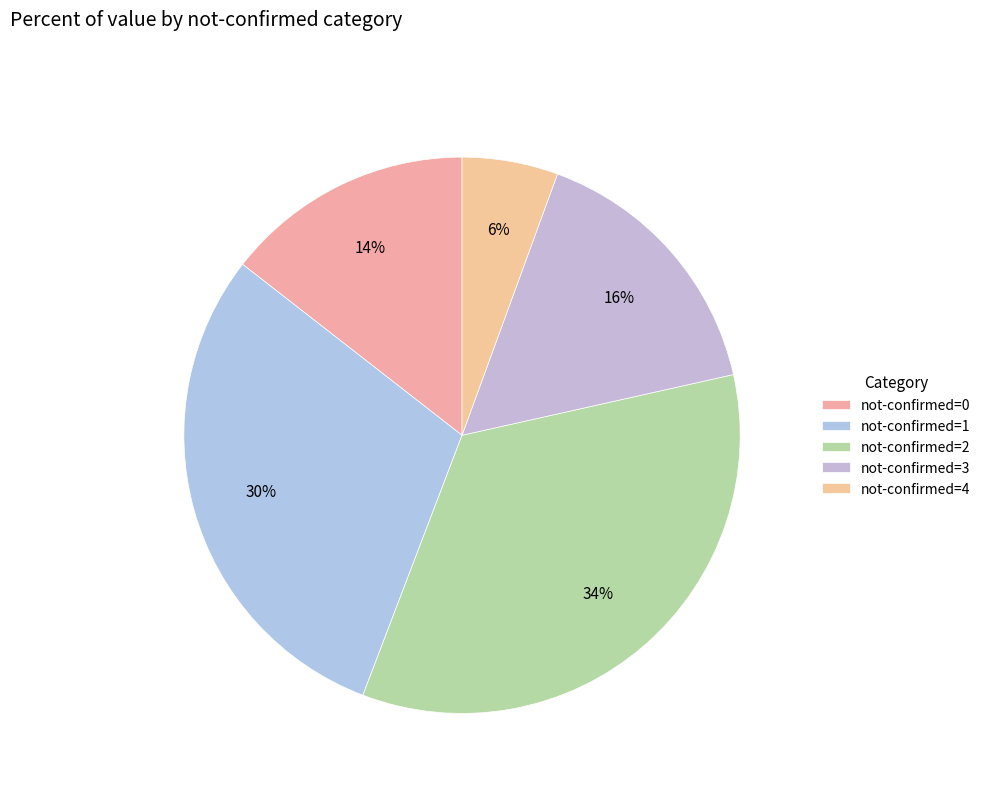

Which slice is the largest?

not-confirmed=2